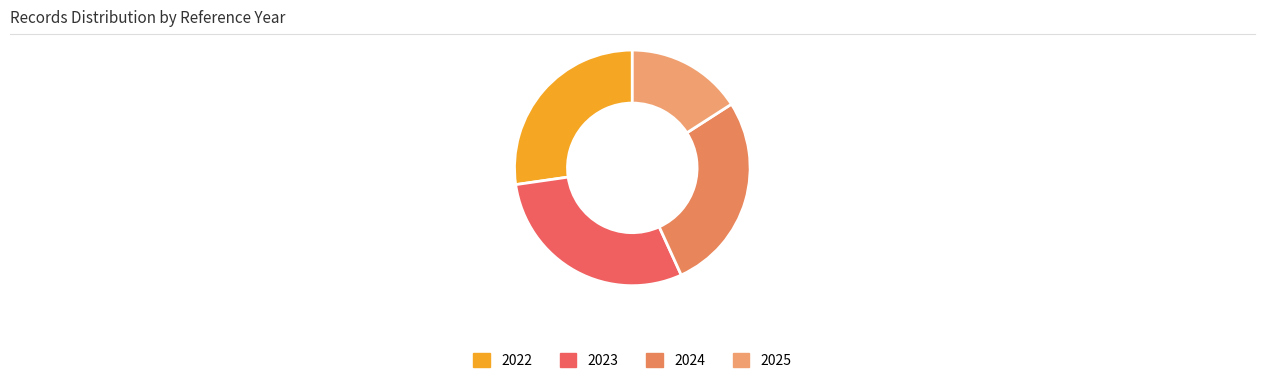

Count the number of slices in the pie.

4